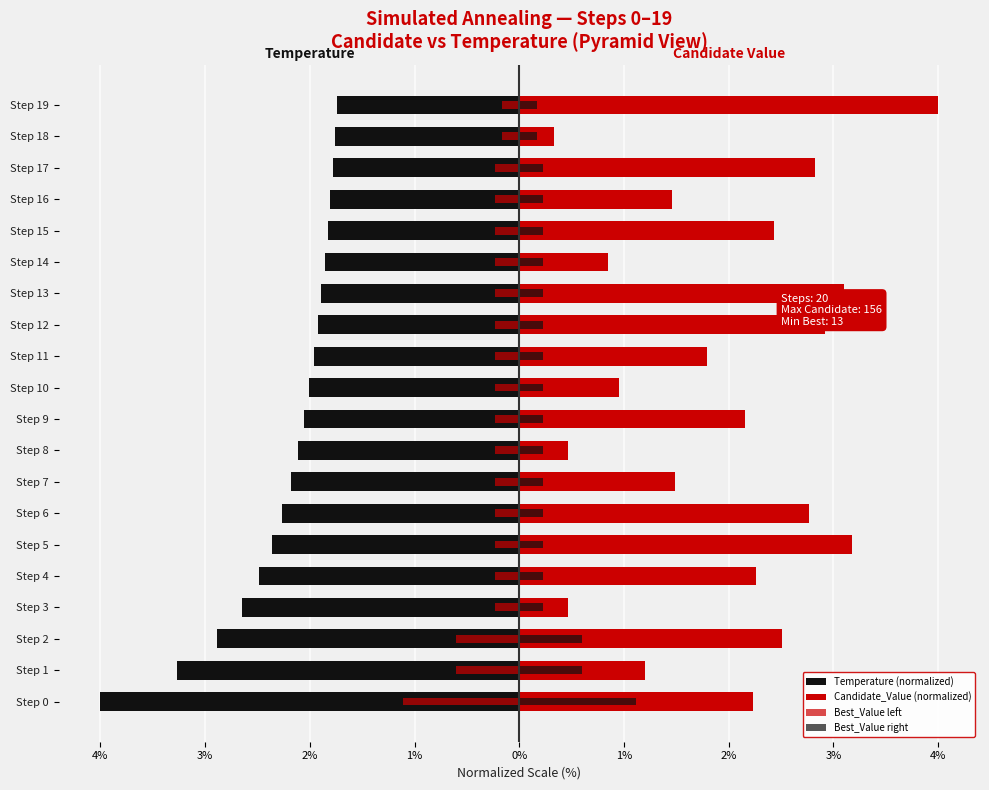

Which series has the largest total across all categories?

Candidate_Value (normalized)